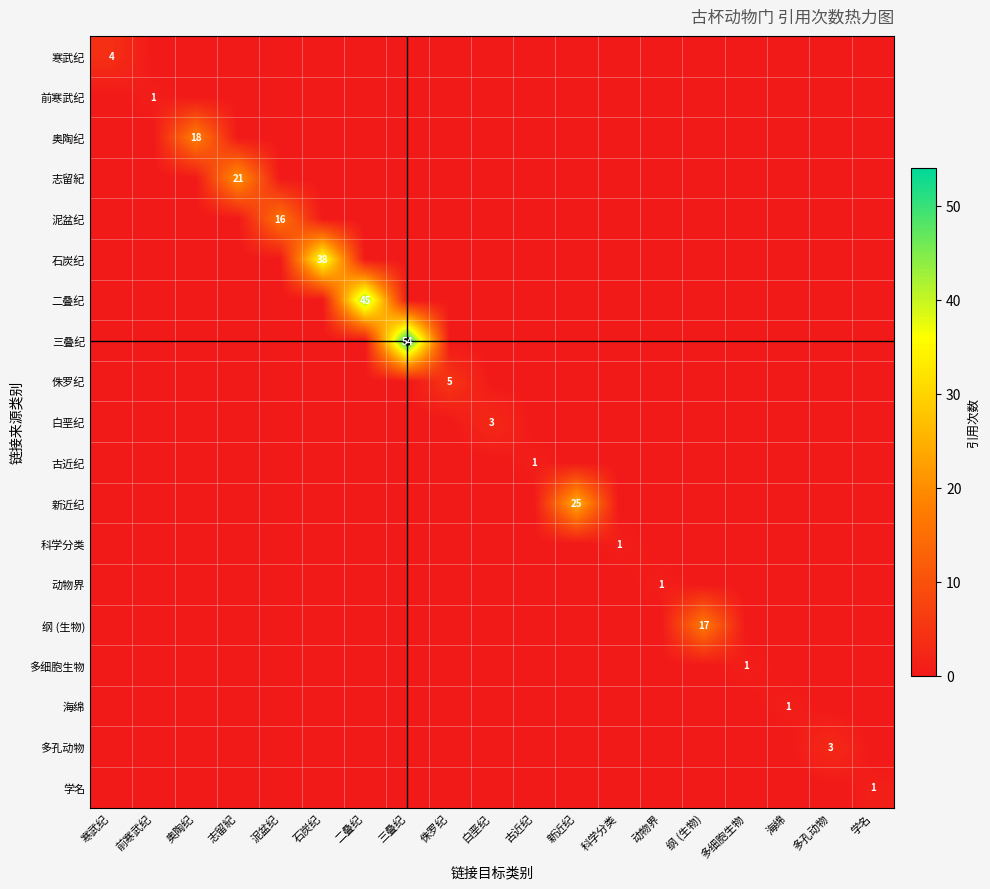

Which series has the largest total across all categories?

三叠纪